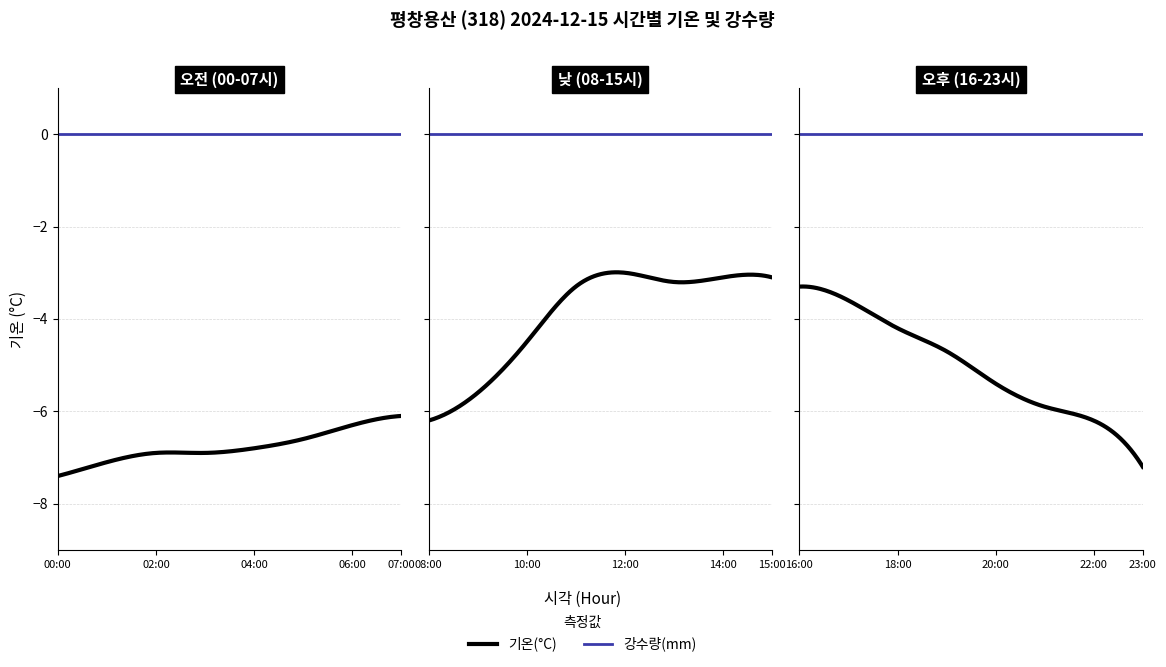

True or false: 강수량(mm) has more than 2 points higher than both neighbors.

False